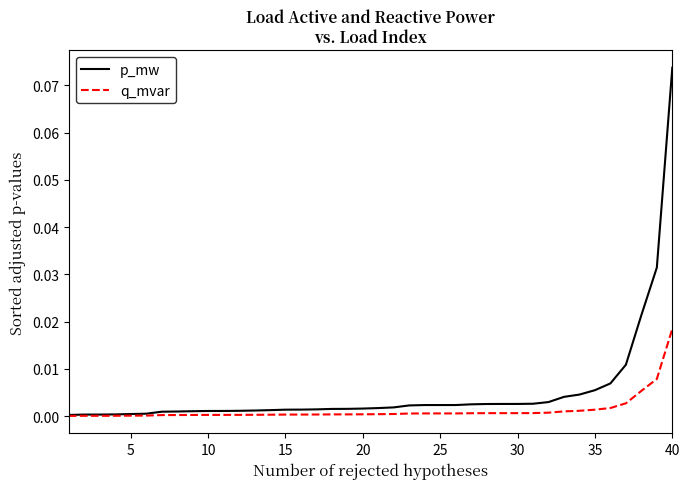

Which series has the largest range (max minus min)?

p_mw